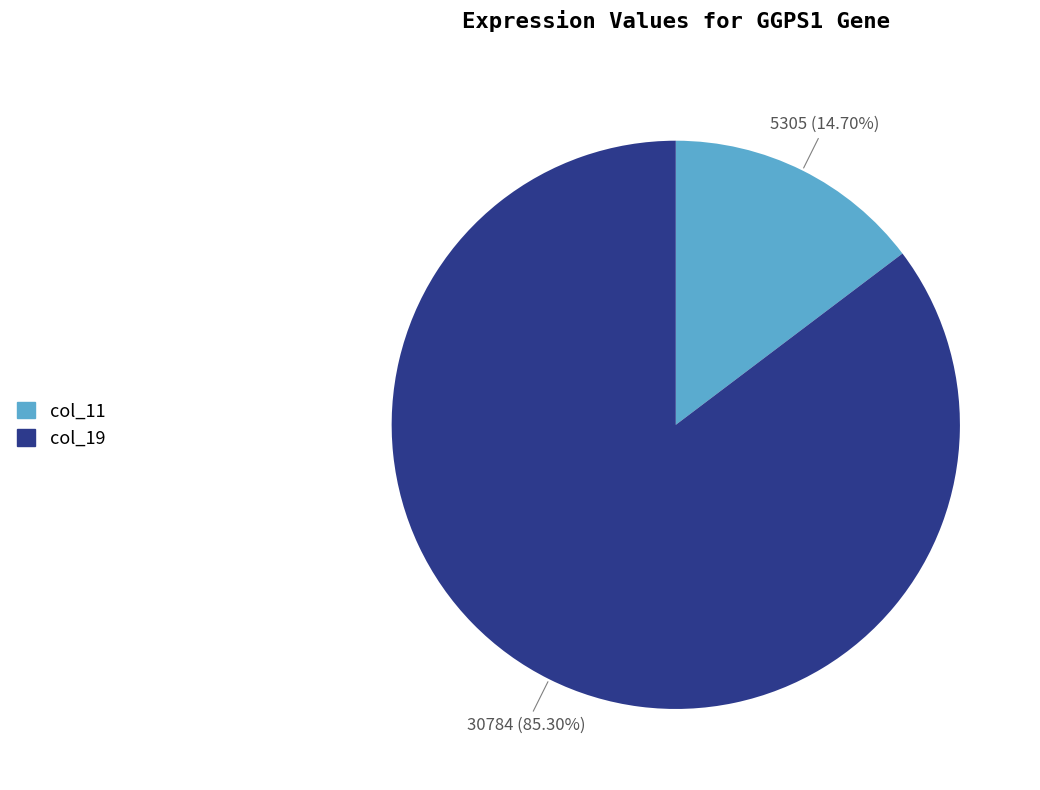

Is the sum of col_19 and col_11 greater than half?

Yes